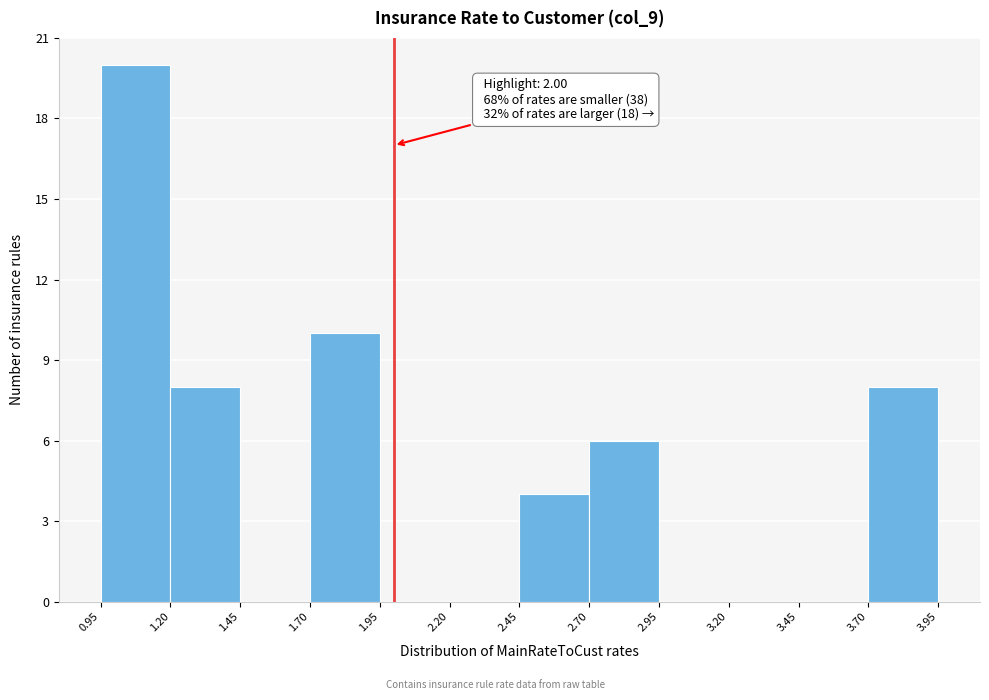

Over which range of the x-axis is the bar tallest?

0.95 to 1.20